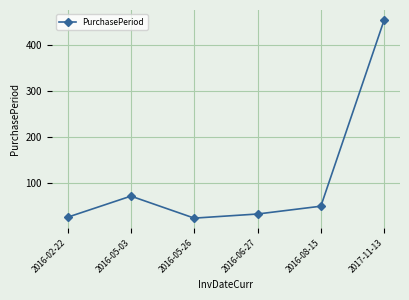

What is the minimum value shown in the chart?

23